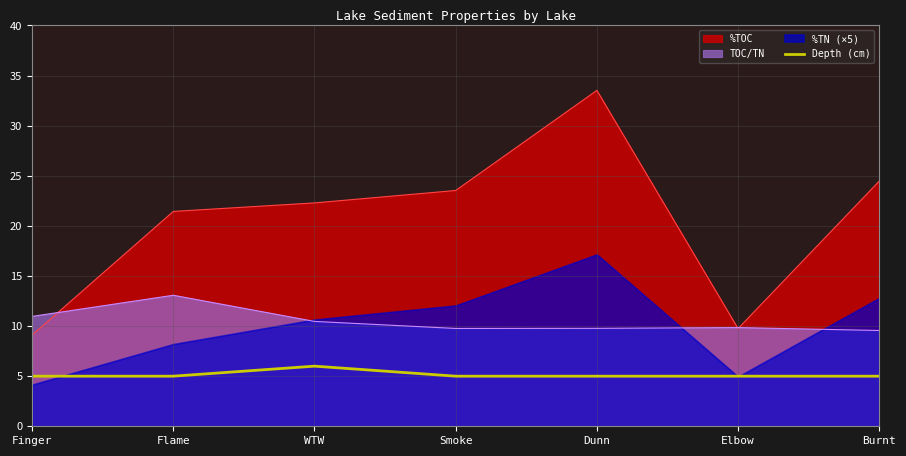

True or false: TOC/TN and Depth (cm) intersect in this chart.

False